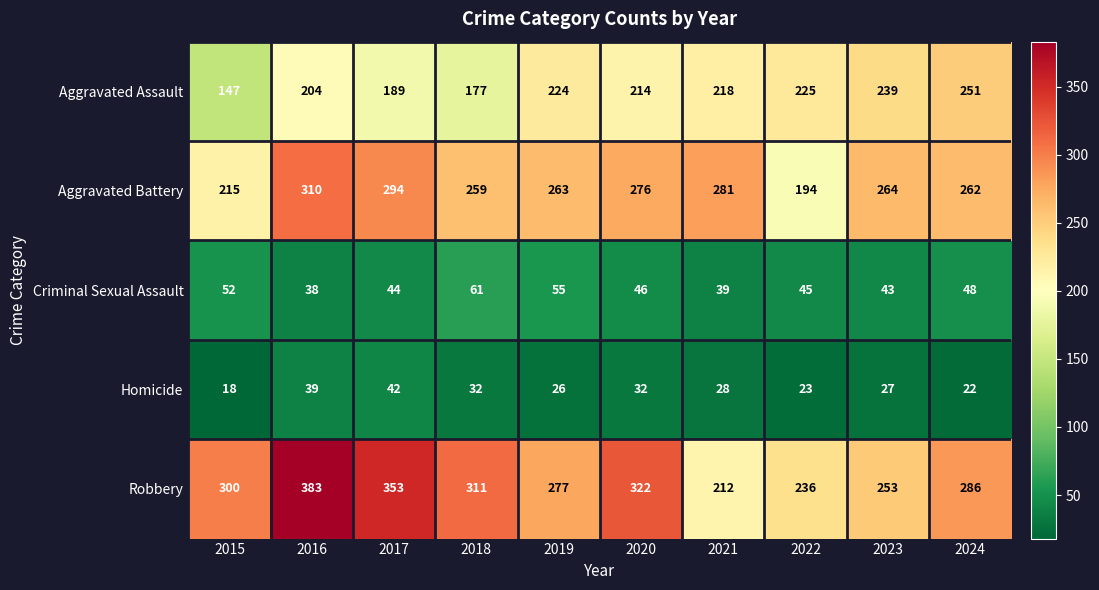

Where is Aggravated Battery nearest to the value 252?

2018